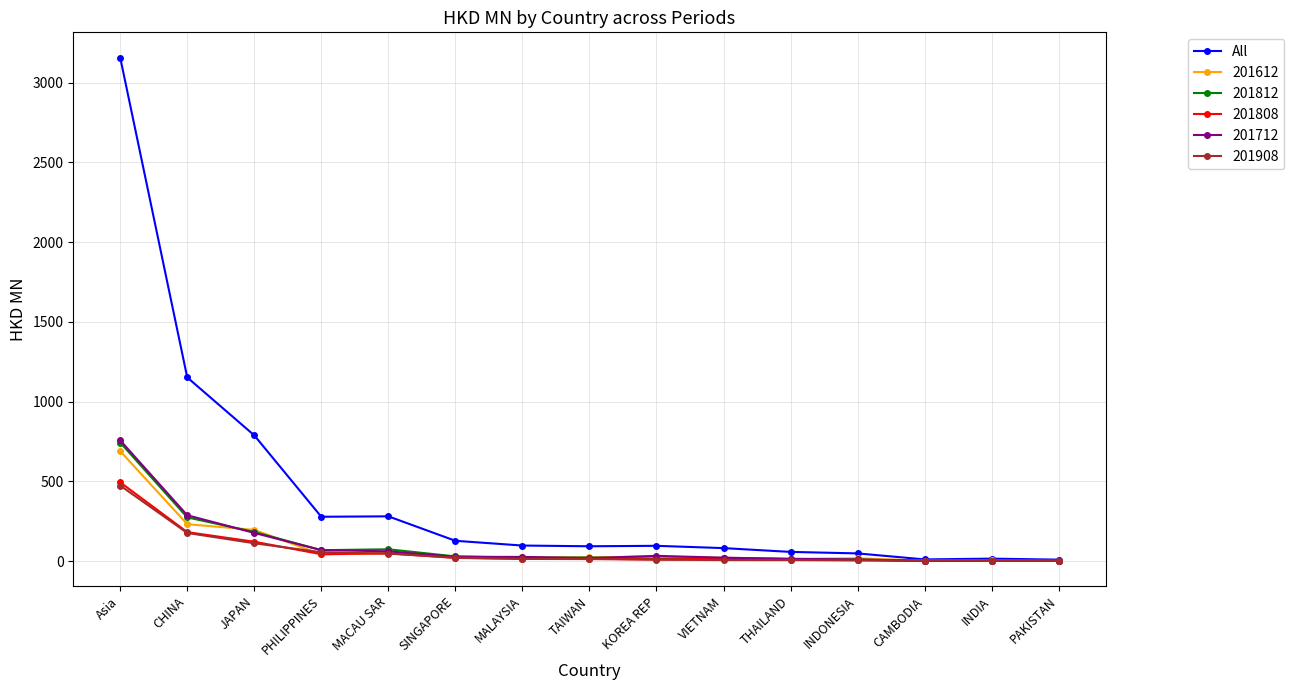

What is the label of the 14th point from the left?

INDIA